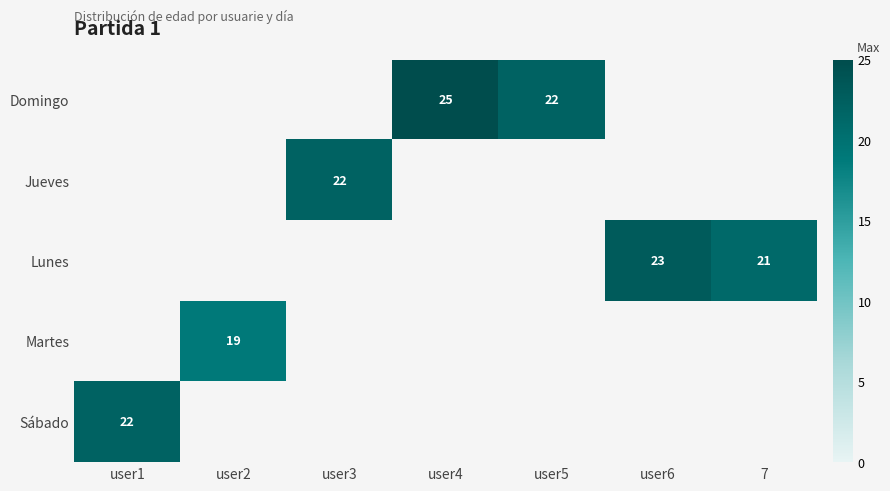

The Lunes series shows 13 at 7. True or false?

False